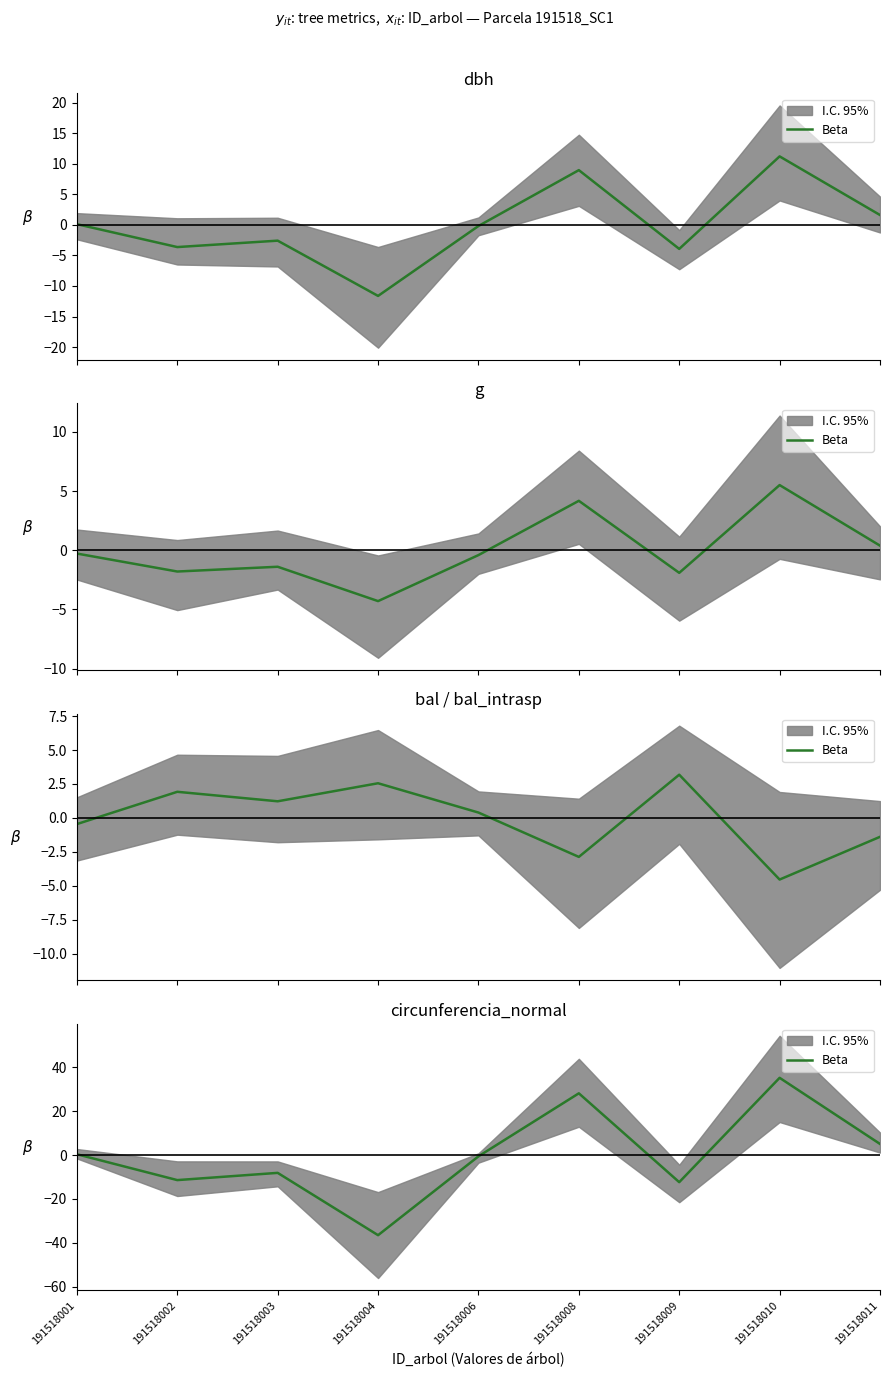

What is the difference between the maximum and second lowest values?

47.6